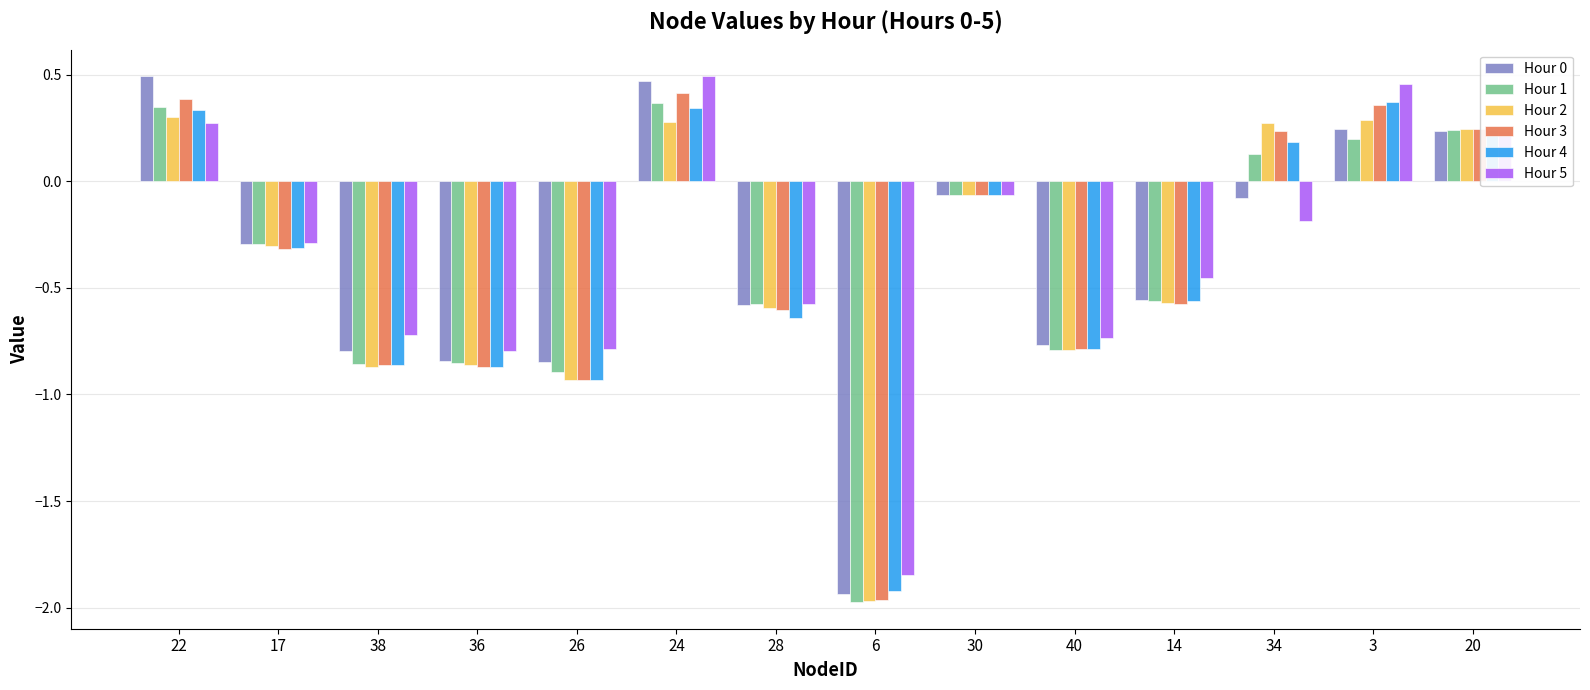

Which series changed the most between 17 and 40?

Hour 1